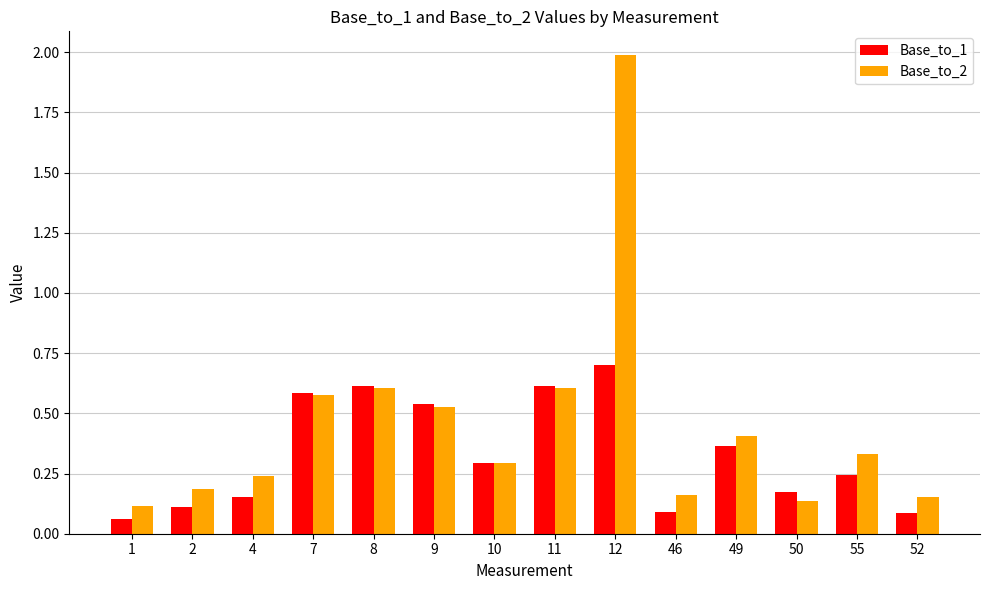

What is the sum of all Base_to_2 values?

6.3